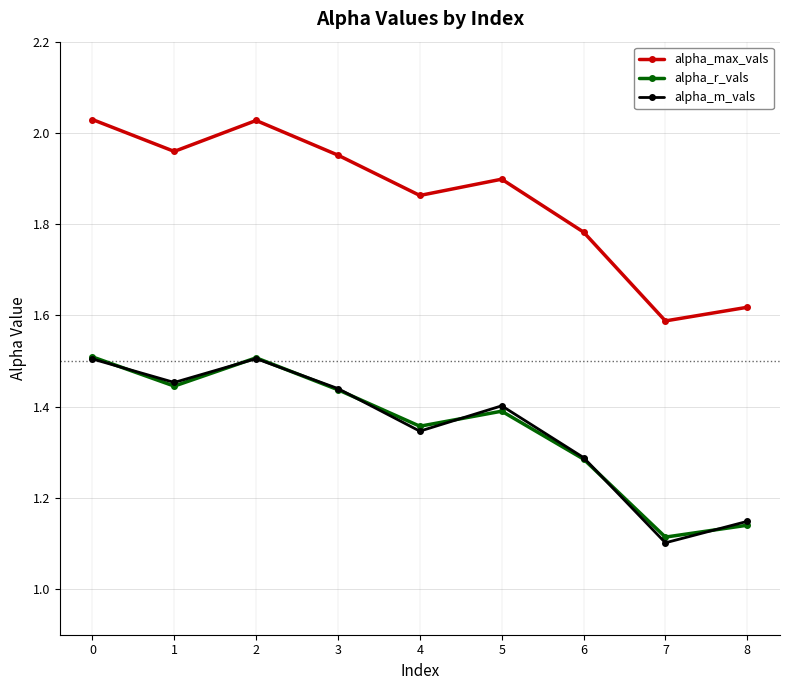

At which category does alpha_m_vals reach its first local valley?

1